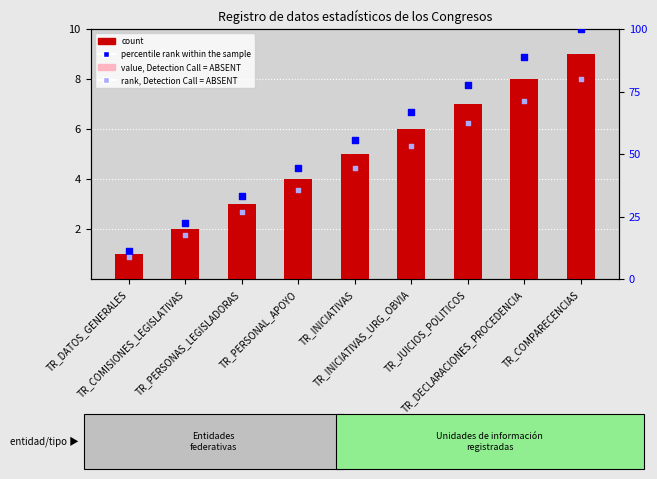

What are all the series names shown in the legend?

count, value, Detection Call = ABSENT, percentile rank within the sample, rank, Detection Call = ABSENT